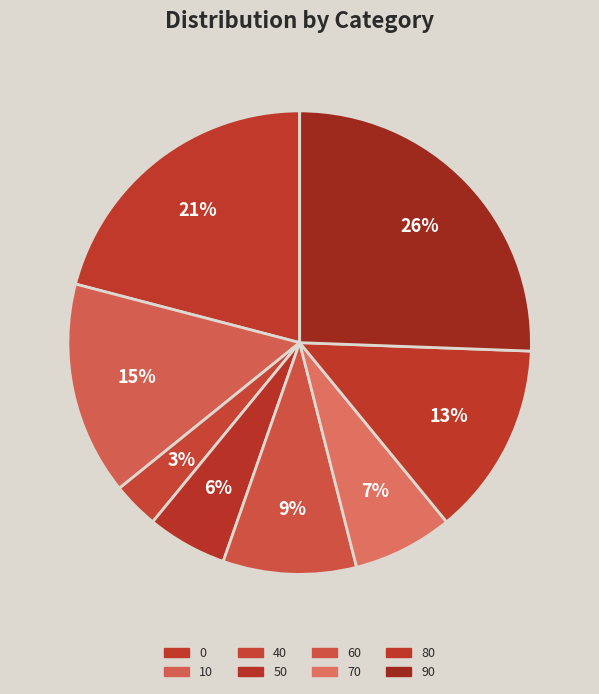

The 0 slice represents 21% of the pie. True or false?

True